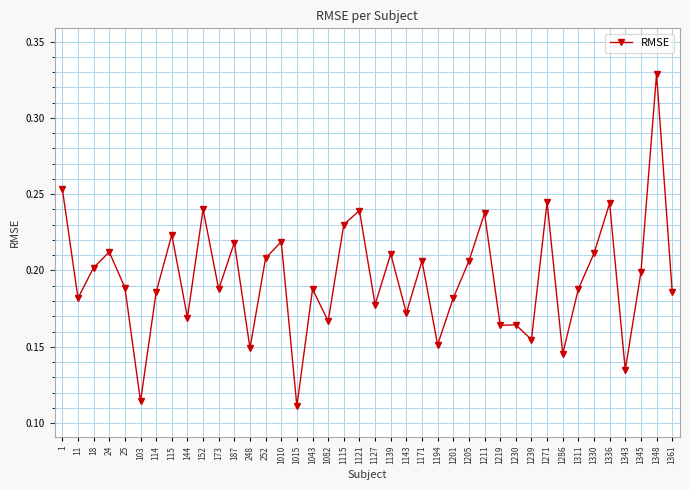

What is the sum of the values at 152 and 1127?

0.4